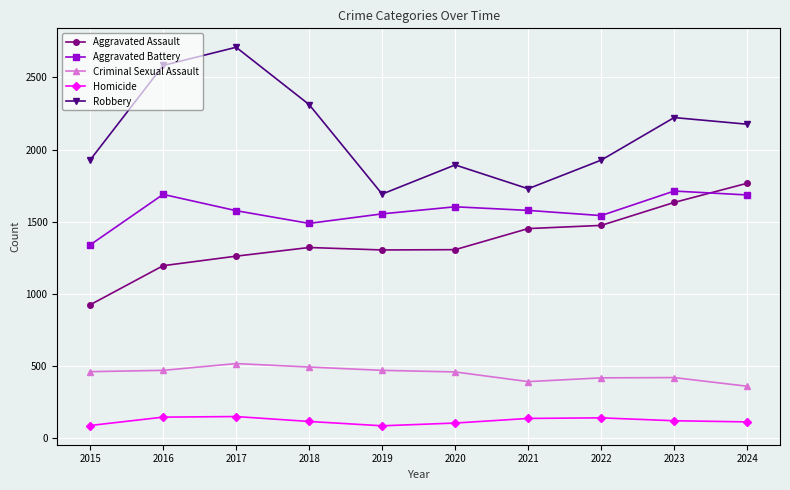

The value of Aggravated Battery at 2022 is 2294. True or false?

False